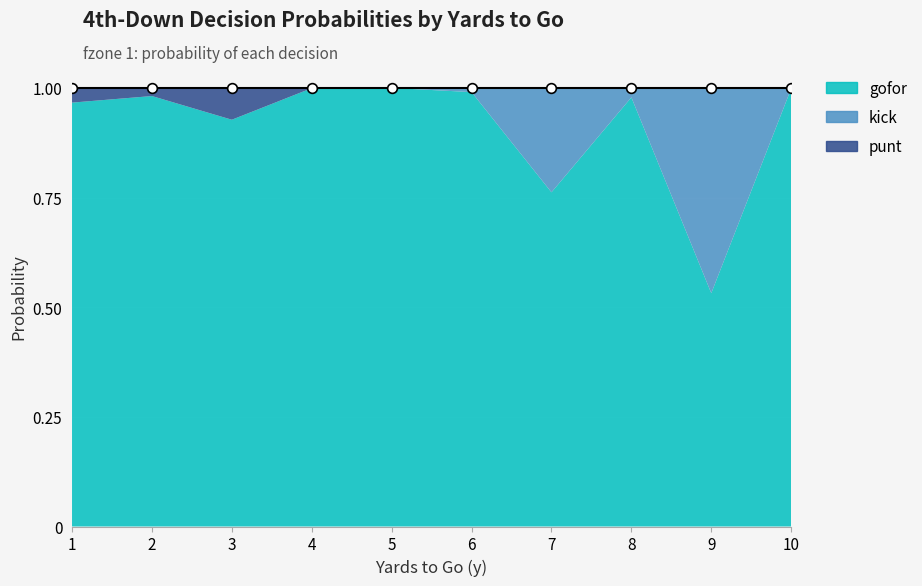

Which series has the largest total across all categories?

gofor